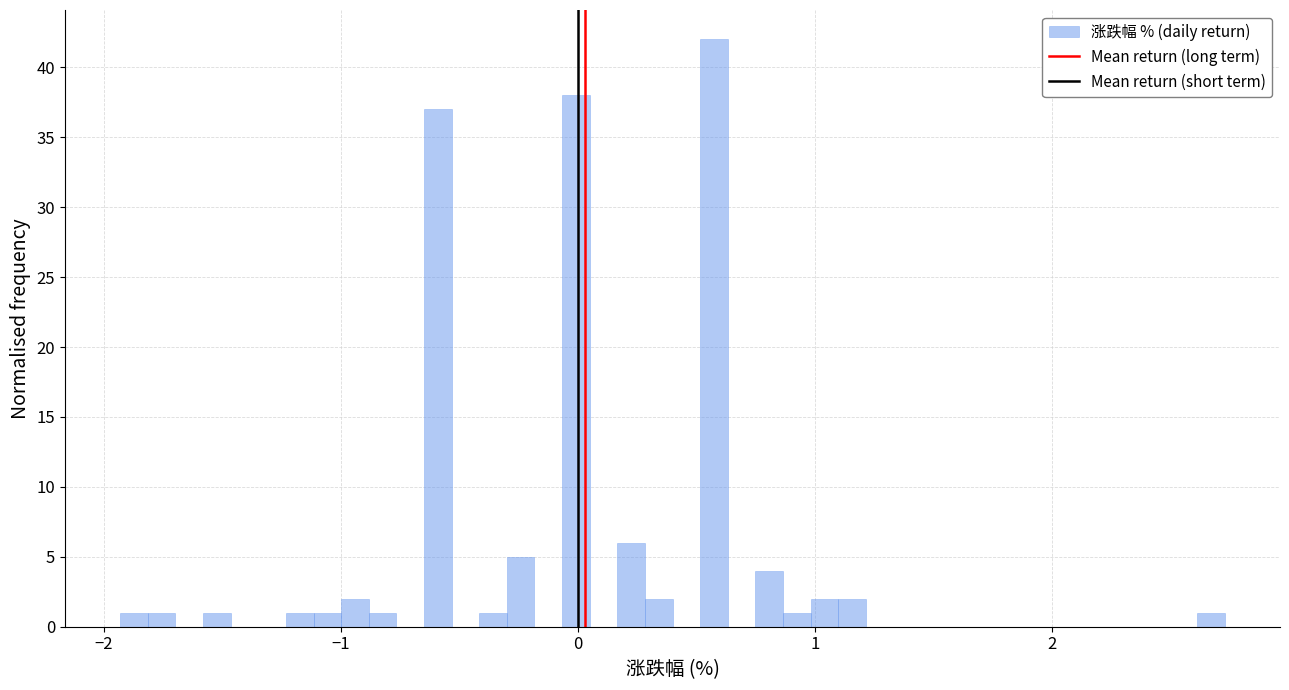

Around what value on the x-axis is the tallest bar? Give the approximate position of its centre, as read against the axis.

0.6